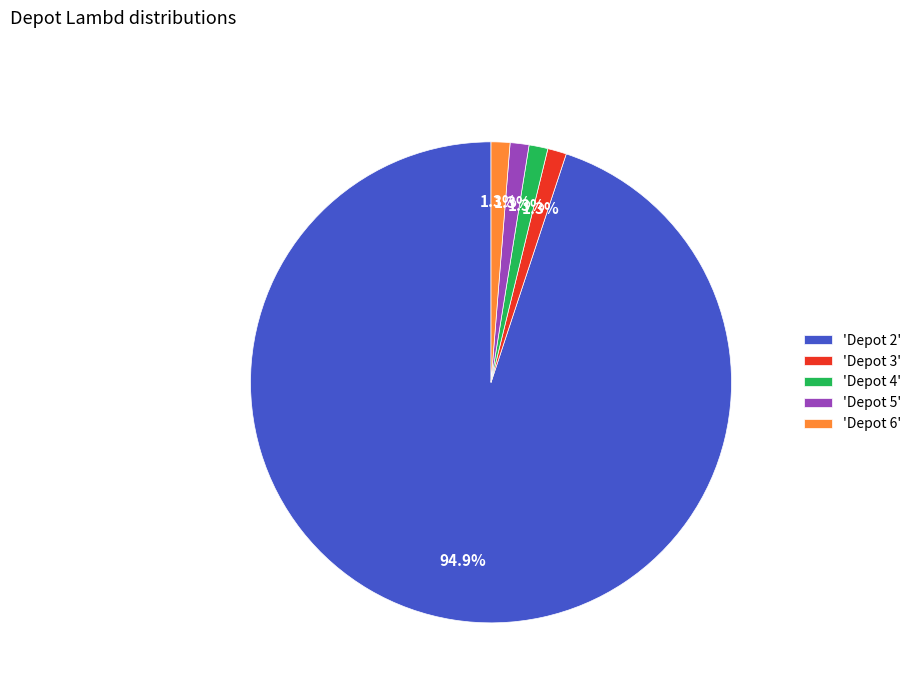

Count the number of slices in the pie.

5